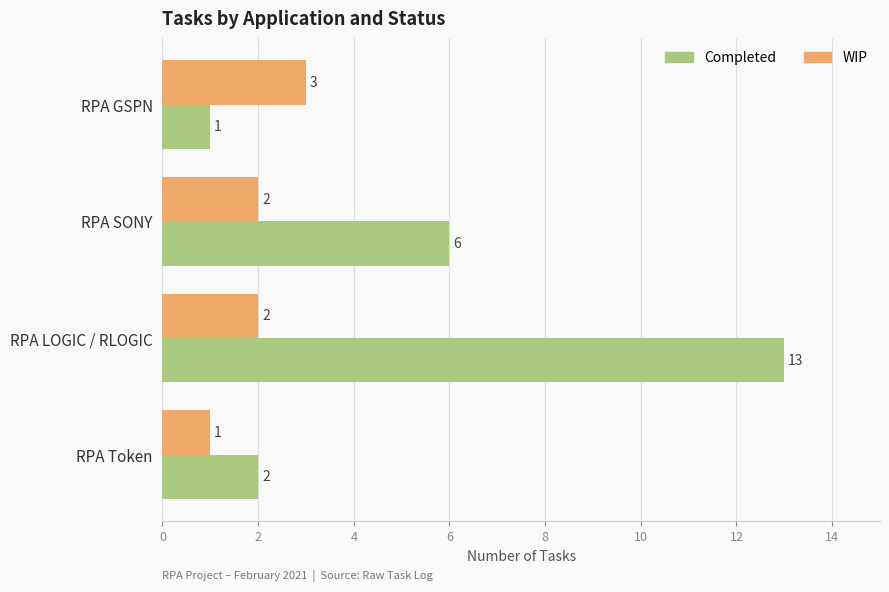

How many data points does each series have?

4